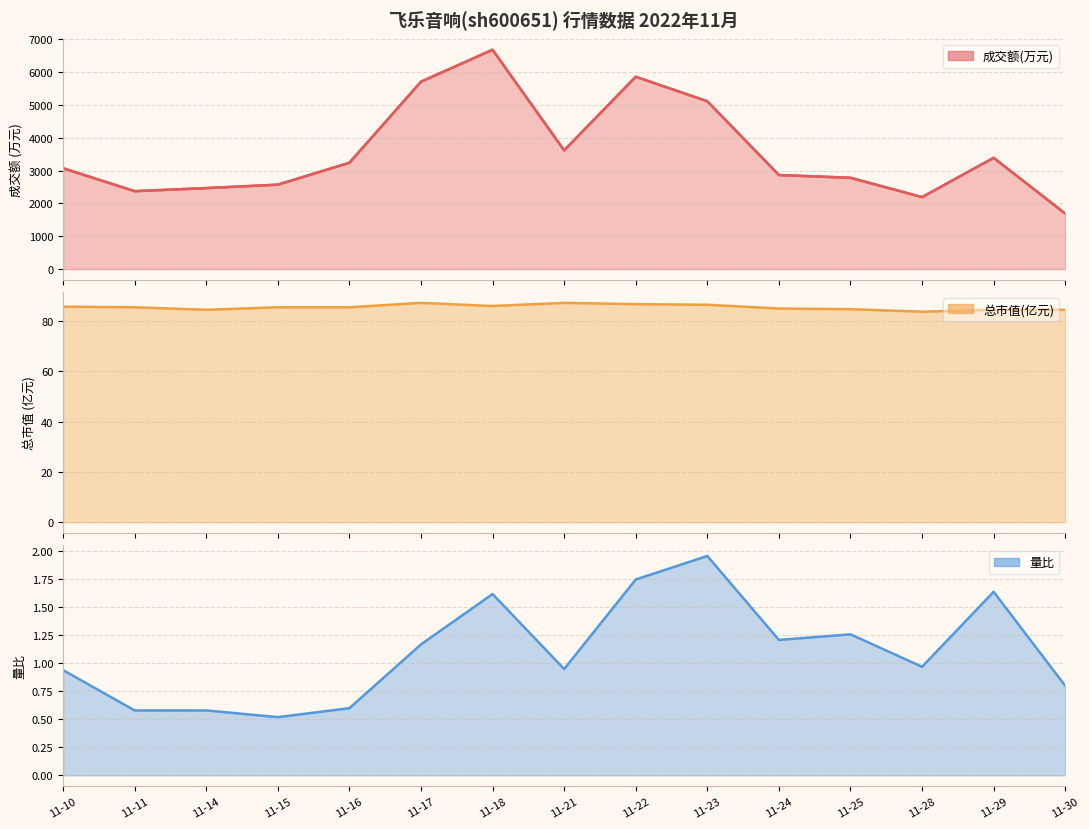

True or false: 总市值(亿元) and 量比 intersect in this chart.

False